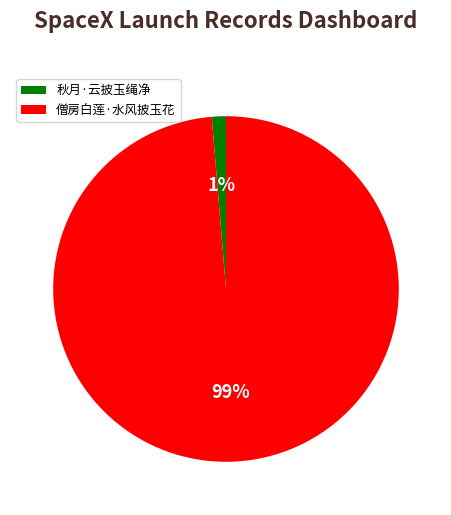

To the nearest percent, what is the combined percentage of 僧房白莲·水风披玉花 and 秋月·云披玉绳净?

100%